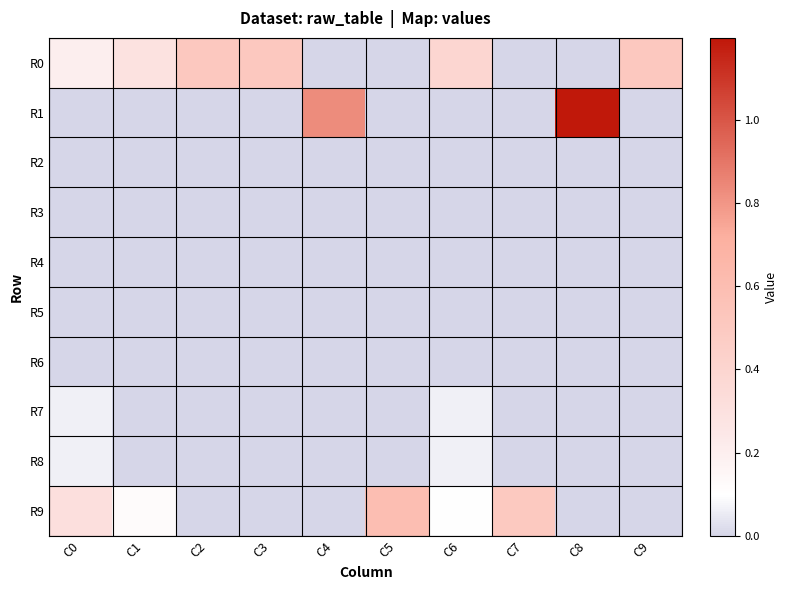

Reading left to right, list all the values displayed in this chart.

R0: C0=0.2	C1=0.3	C2=0.5	C3=0.5	C4=0.0	C5=0.0	C6=0.4	C7=0.0	C8=0.0	C9=0.5
R1: C0=0.0	C1=0.0	C2=0.0	C3=0.0	C4=0.8	C5=0.0	C6=0.0	C7=0.0	C8=1.2	C9=0.0
R2: C0=0.0	C1=0.0	C2=0.0	C3=0.0	C4=0.0	C5=0.0	C6=0.0	C7=0.0	C8=0.0	C9=0.0
R3: C0=0.0	C1=0.0	C2=0.0	C3=0.0	C4=0.0	C5=0.0	C6=0.0	C7=0.0	C8=0.0	C9=0.0
R4: C0=0.0	C1=0.0	C2=0.0	C3=0.0	C4=0.0	C5=0.0	C6=0.0	C7=0.0	C8=0.0	C9=0.0
R5: C0=0.0	C1=0.0	C2=0.0	C3=0.0	C4=0.0	C5=0.0	C6=0.0	C7=0.0	C8=0.0	C9=0.0
R6: C0=0.0	C1=0.0	C2=0.0	C3=0.0	C4=0.0	C5=0.0	C6=0.0	C7=0.0	C8=0.0	C9=0.0
R7: C0=0.1	C1=0.0	C2=0.0	C3=0.0	C4=0.0	C5=0.0	C6=0.1	C7=0.0	C8=0.0	C9=0.0
R8: C0=0.1	C1=0.0	C2=0.0	C3=0.0	C4=0.0	C5=0.0	C6=0.1	C7=0.0	C8=0.0	C9=0.0
R9: C0=0.3	C1=0.1	C2=0.0	C3=0.0	C4=0.0	C5=0.6	C6=0.1	C7=0.5	C8=0.0	C9=0.0